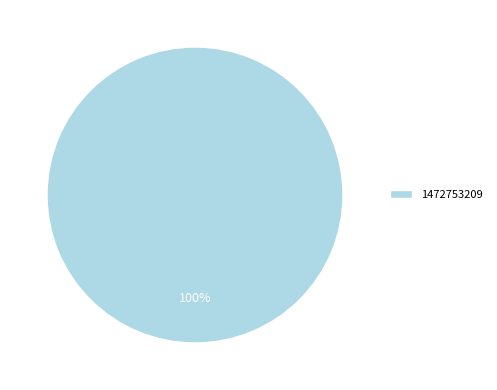

To the nearest percent, what portion does 1472753209 represent?

100%